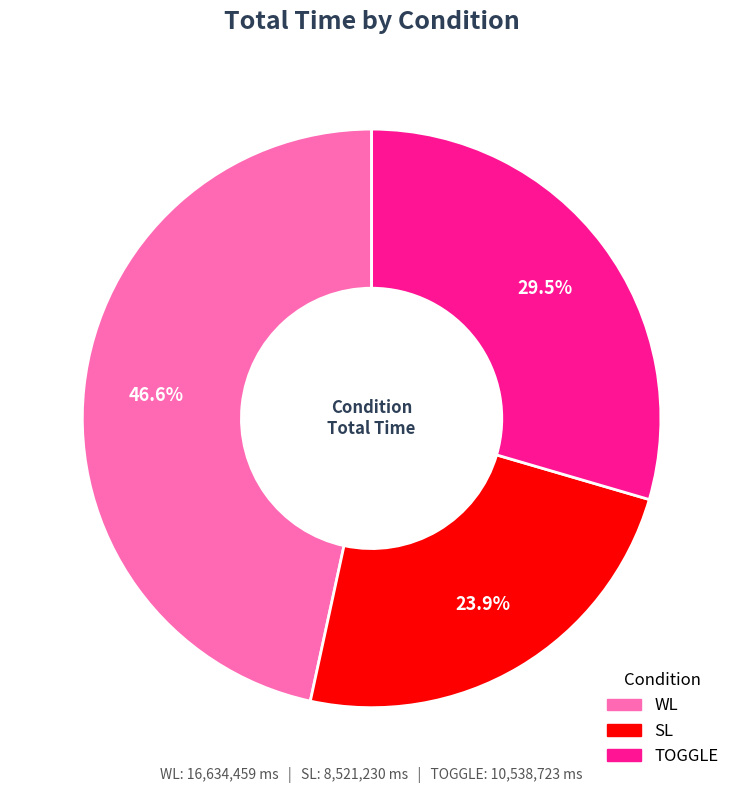

Rank the categories by value from lowest to highest.

SL, TOGGLE, WL